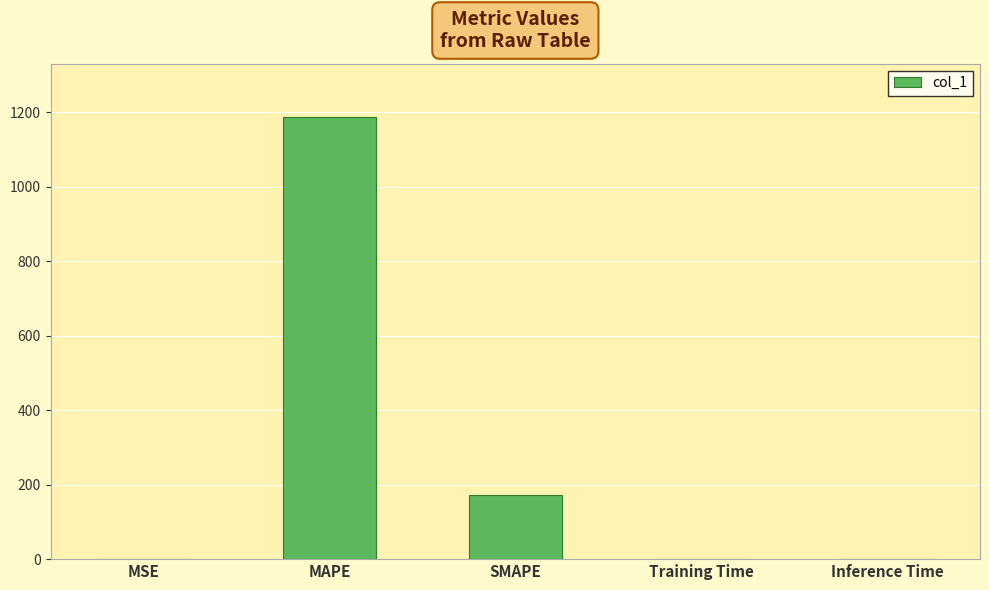

At which label is the value closest to 593?

SMAPE